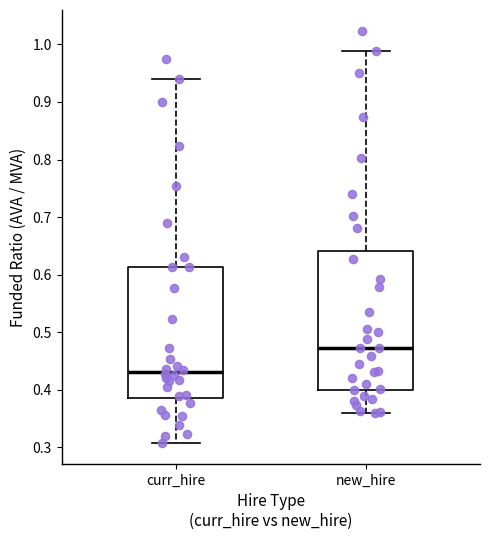

Reading left to right, transcribe this box plot: for each box, give where its median line is, the range the box spans, and where its two whiskers end, as read against the y-axis. The values are not printed on the chart, so give them approximately, as read against the axis.

curr_hire: median 0.43, box 0.39 to 0.61, whiskers 0.31 to 0.94
new_hire: median 0.47, box 0.40 to 0.64, whiskers 0.36 to 0.99